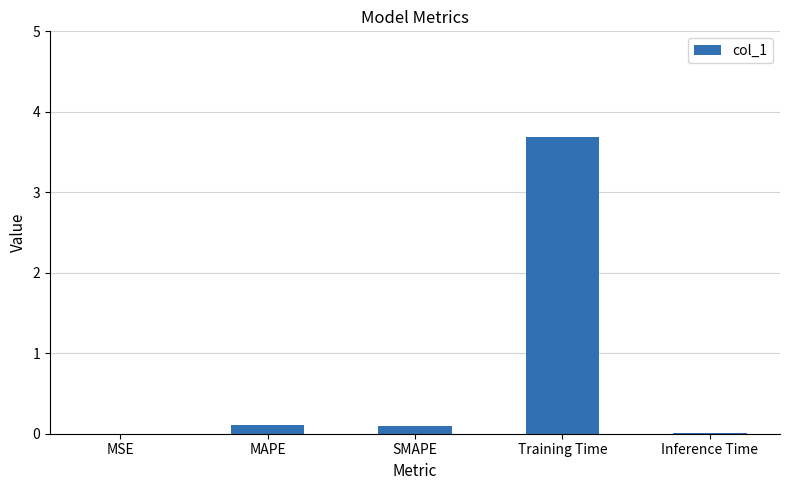

Does the chart contain stacked bars?

No